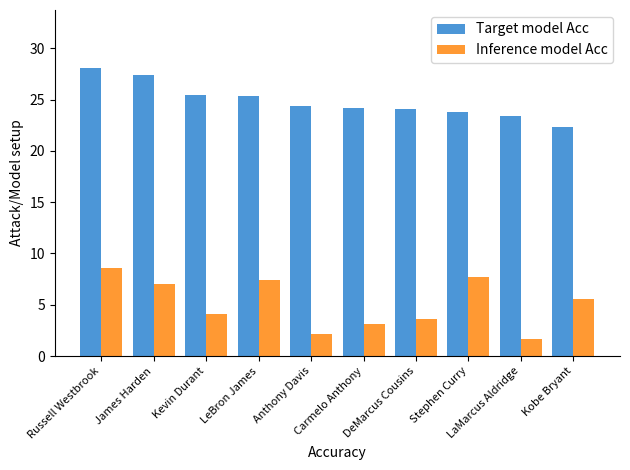

What is the spread (max minus min) of values at Anthony Davis?

22.2